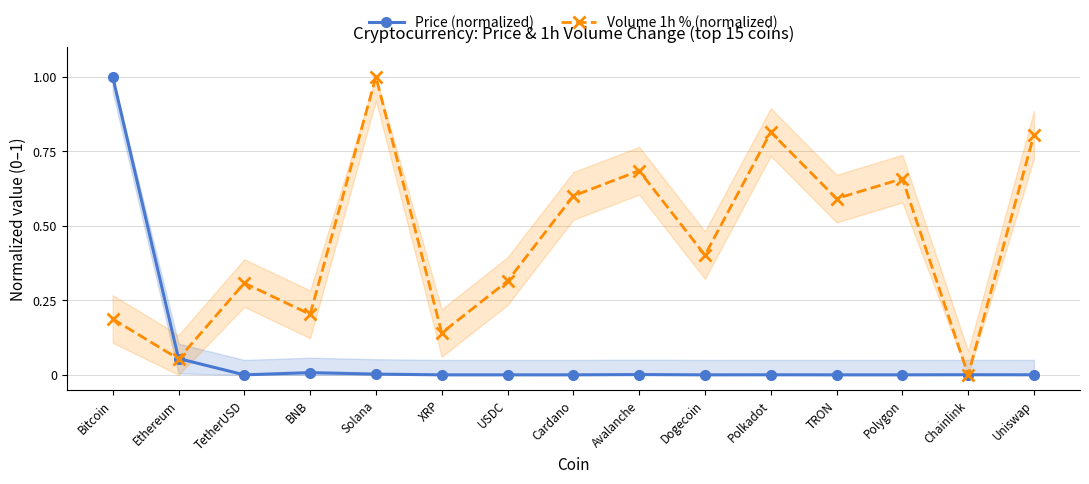

Is it true that Volume 1h % (normalized) equals 0.4 at Dogecoin?

True